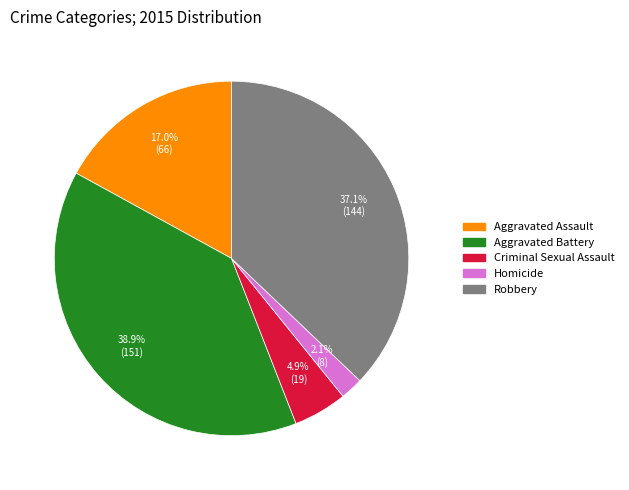

What is the ratio of the value at Aggravated Assault to the value at Robbery?

0.5